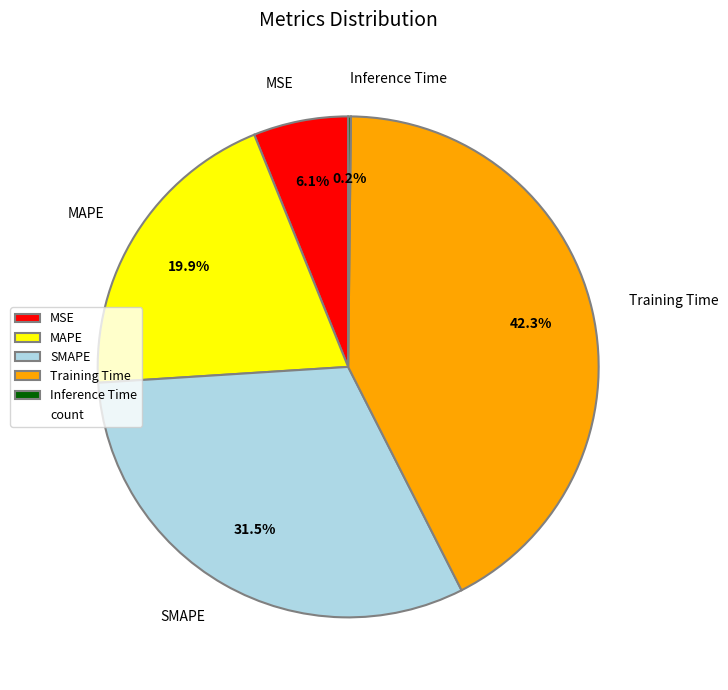

Which category has the biggest portion of the pie?

Training Time